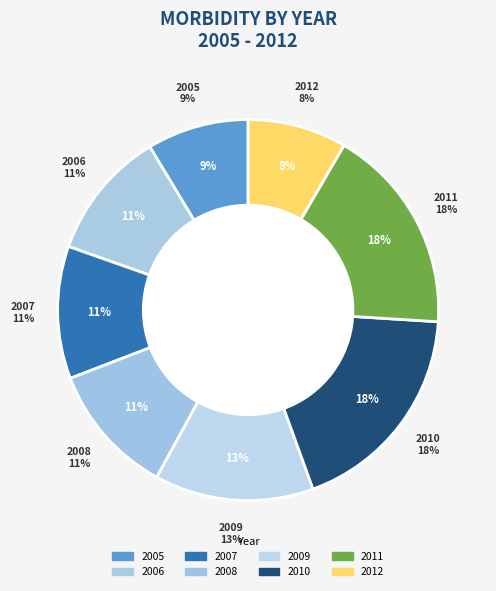

Does 2010 represent more than half of the total?

No